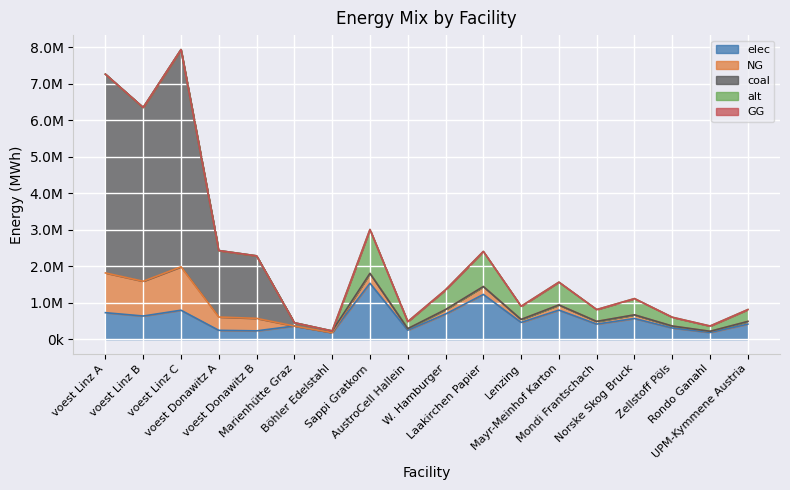

Reading right to left, list all the values displayed in this chart.

elec: 414018.0	184008.0	306680.0	567358.0	414018.0	797368.0	460020.0	1226720.0	690030.0	245344.0	1533400.0	180400.0	360800.0	228411.3	242990.7	793870.4	635096.3	726489.3
NG: 73062.0	32472.0	54120.0	100122.0	73062.0	140712.0	81180.0	216480.0	121770.0	43296.0	270600.0	0.0	0.0	342616.9	364486.1	1190805.6	952644.4	1089733.9
coal: 0.0	0.0	0.0	0.0	0.0	0.0	0.0	0.0	0.0	0.0	0.0	45100.0	90200.0	1713084.7	1822430.6	5954027.8	4763222.2	5448669.7
alt: 324720.0	144320.0	240533.3	444986.7	324720.0	625386.7	360800.0	962133.3	541200.0	192426.7	1202666.7	0.0	0.0	0.0	0.0	0.0	0.0	0.0
GG: 0.0	0.0	0.0	0.0	0.0	0.0	0.0	0.0	0.0	0.0	0.0	0.0	0.0	0.0	0.0	0.0	0.0	0.0